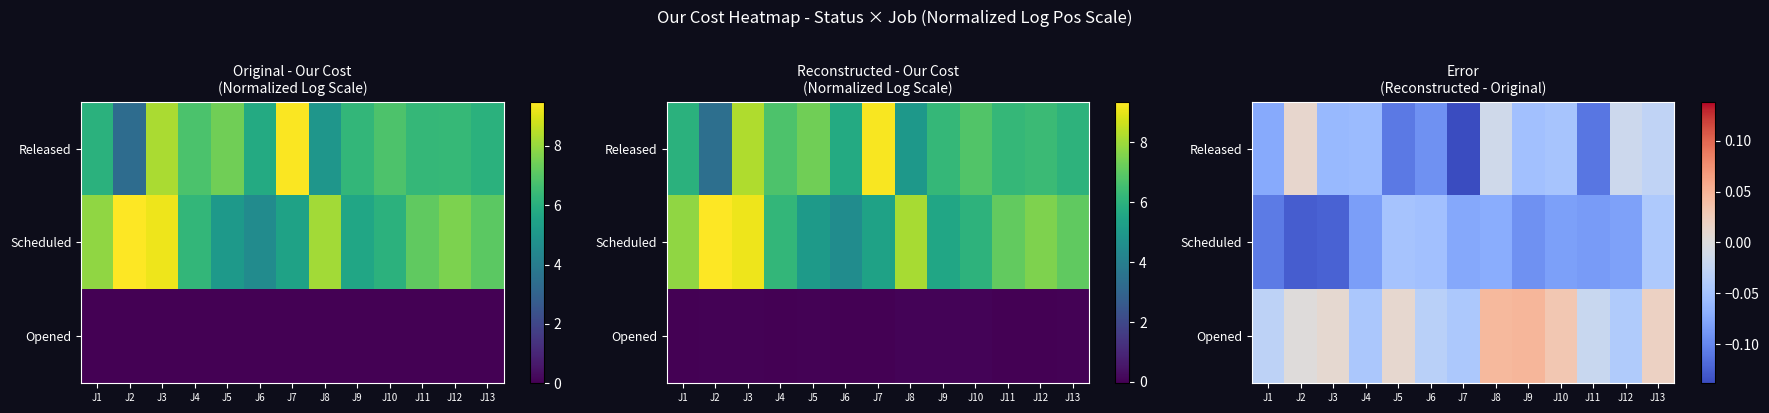

How many data points does each series have?

13